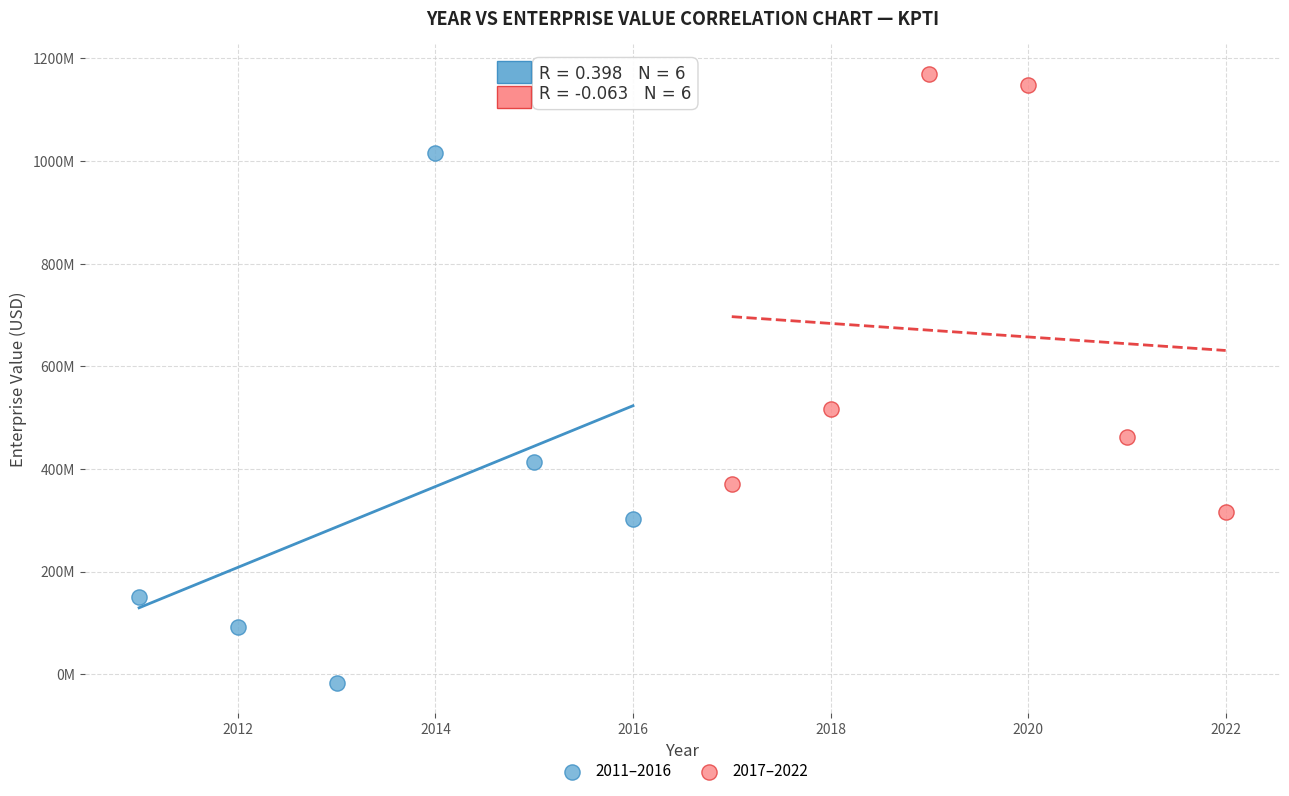

What are all the series names shown in the legend?

2011–2016, 2017–2022